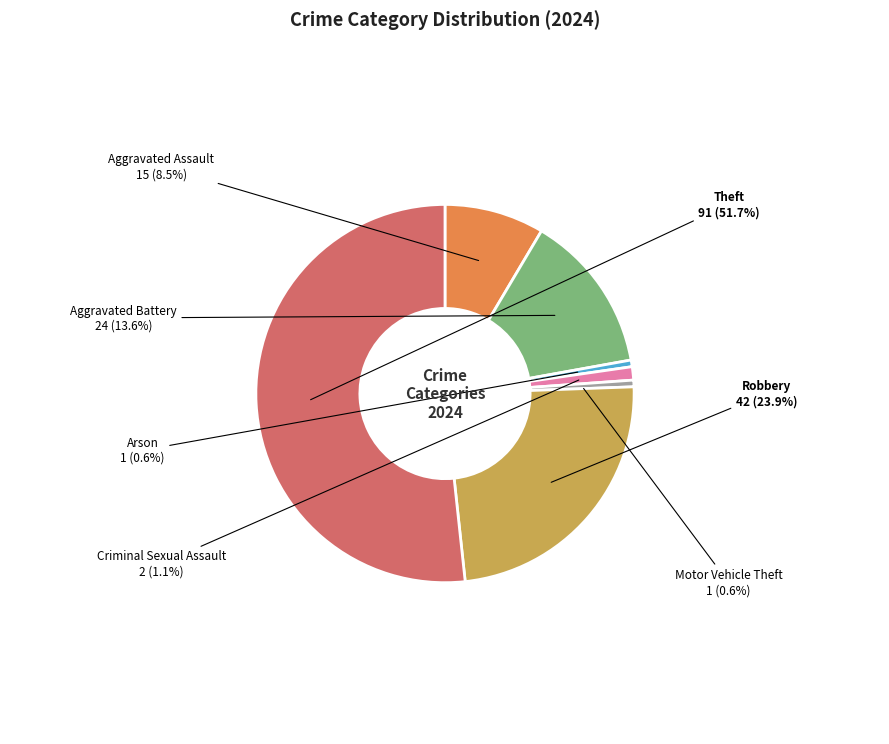

Which slice is the largest?

Theft